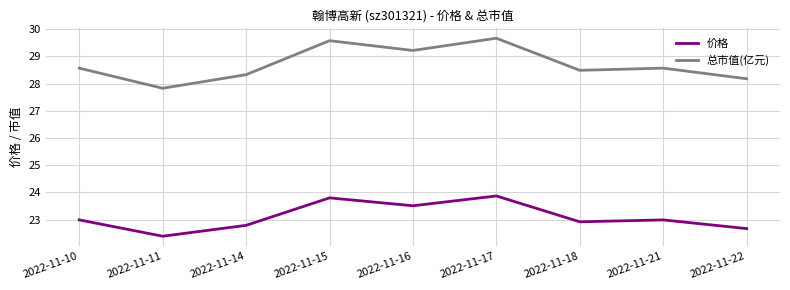

Rank the series at 2022-11-16 from highest to lowest value.

总市值(亿元), 价格